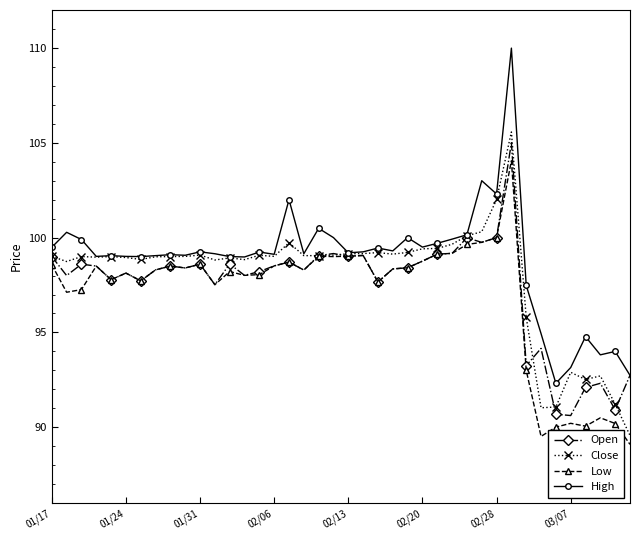

How many series are shown in this chart?

4